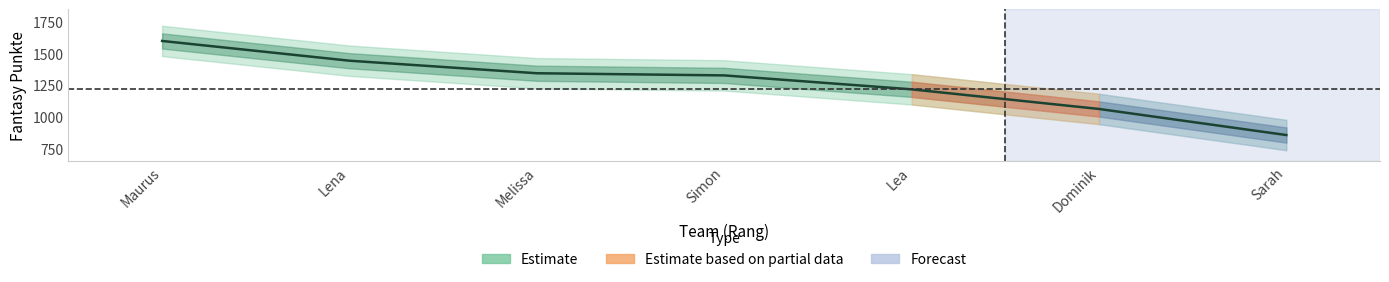

What is the value of the 3rd point from the left?

1345